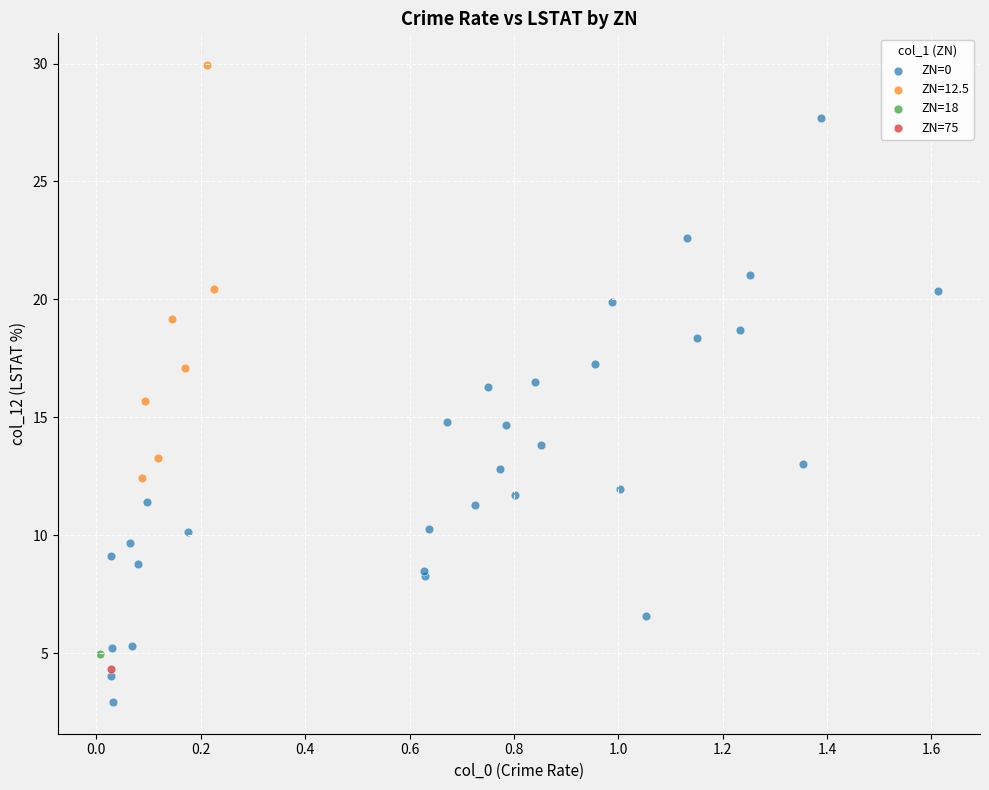

What are all the series names shown in the legend?

ZN=0, ZN=12.5, ZN=18, ZN=75